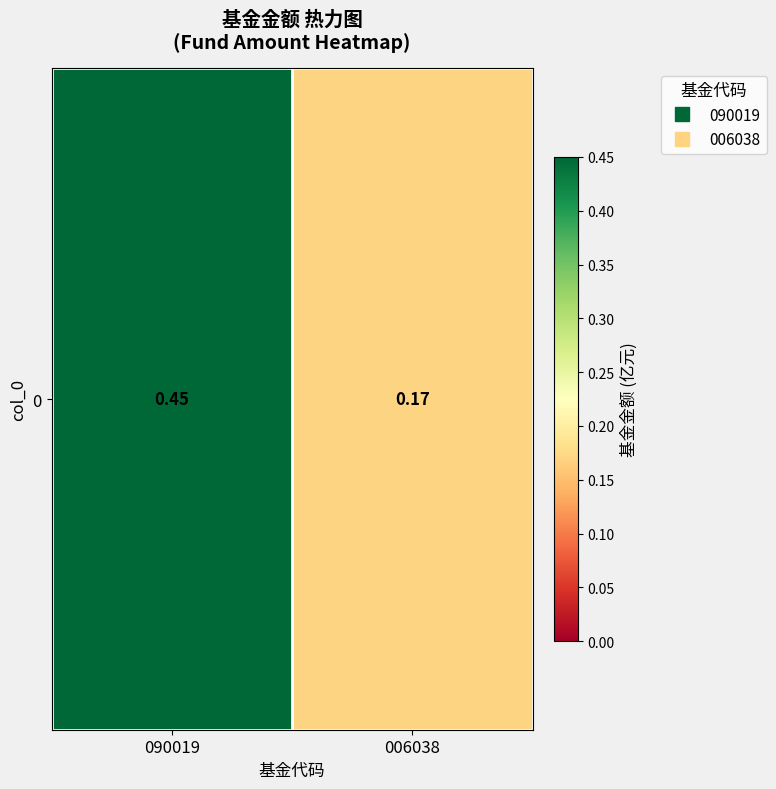

Rank the categories by value from highest to lowest.

090019, 006038